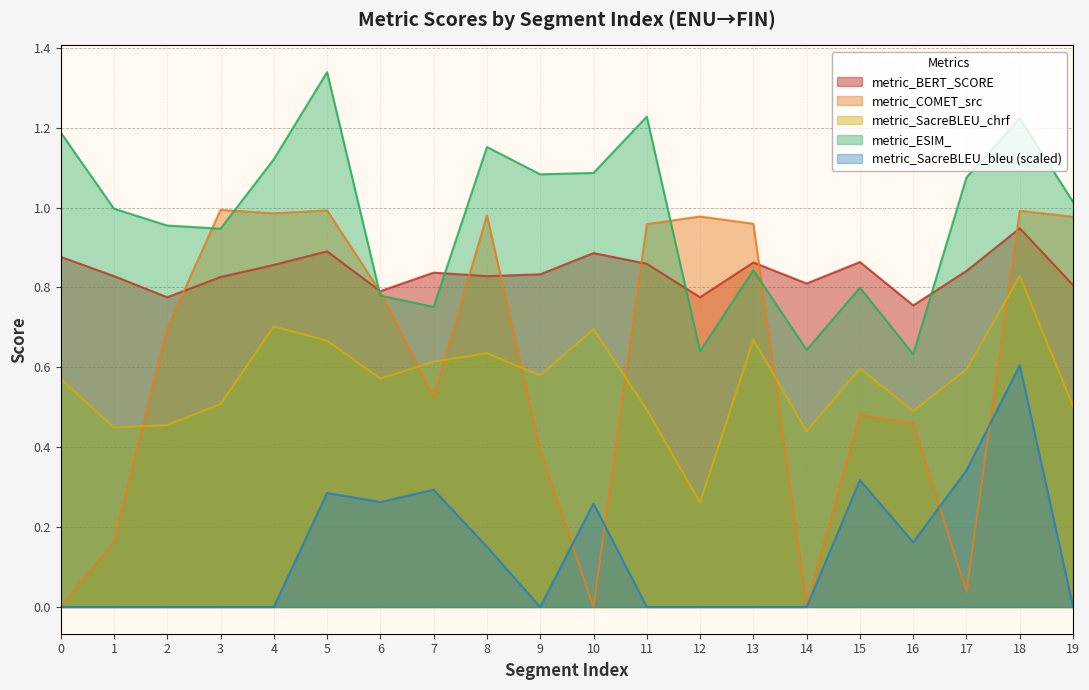

What is the value of the metric_ESIM_ point at the 11th from the left?

1.1